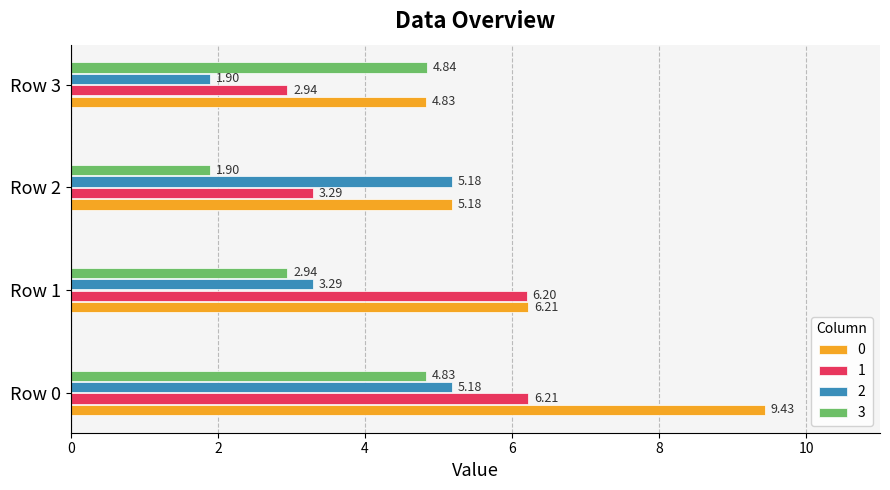

Is the value of 1 at Row 3 greater than the value of 2 at Row 3?

Yes